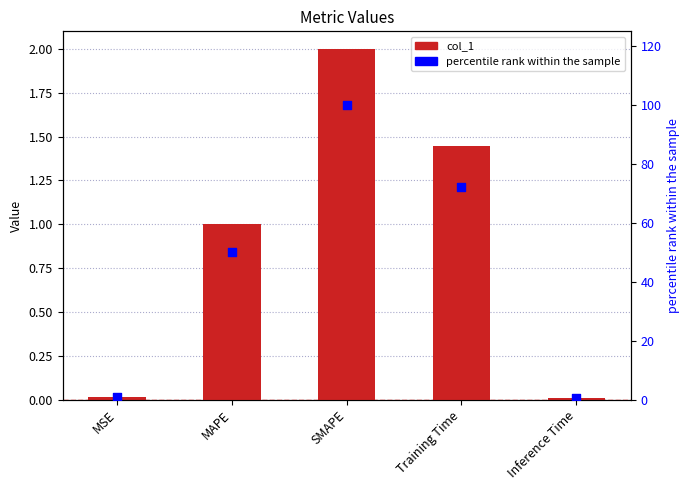

Which series has the largest total across all categories?

percentile rank within the sample